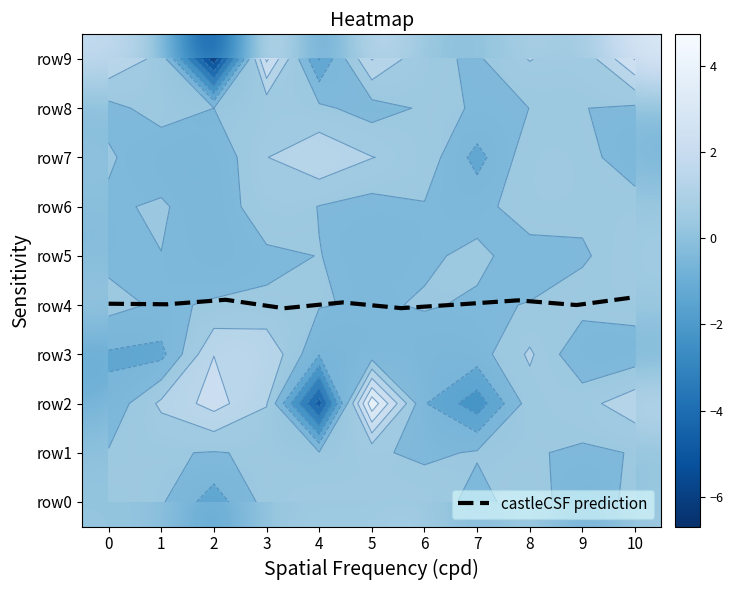

Reading left to right, list all the values displayed in this chart.

0: 0=0.2	1=0.1	2=-0.8	3=-1.1	4=0.3	5=-0.3	6=-0.2	7=0.1	8=-0.3	9=1.9
1: 0=0.1	1=0.1	2=1.2	3=-1.3	4=-0.2	5=-0.0	6=0.2	7=-0.7	8=0.4	9=0.7
2: 0=-1.5	1=-0.1	2=2.4	3=2.0	4=0.1	5=-0.7	6=-0.8	7=-0.8	8=-0.0	9=-6.7
3: 0=0.4	1=0.1	2=1.1	3=1.9	4=0.2	5=-0.2	6=0.8	7=1.0	8=0.2	9=3.2
4: 0=0.5	1=0.1	2=-5.5	3=-0.9	4=0.1	5=0.0	6=-0.0	7=1.8	8=0.2	9=-2.0
5: 0=0.5	1=0.2	2=4.7	3=-0.6	4=-0.1	5=-0.4	6=-0.4	7=1.0	8=-0.4	9=2.1
6: 0=0.7	1=-0.2	2=-0.9	3=-0.6	4=0.1	5=-0.1	6=-0.1	7=0.6	8=0.1	9=0.2
7: 0=-0.4	1=0.1	2=-2.6	3=-0.5	4=-0.1	5=0.2	6=-0.3	7=-1.4	8=-0.0	9=-0.1
8: 0=0.7	1=0.1	2=0.5	3=1.2	4=0.0	5=-0.4	6=0.5	7=0.6	8=0.0	9=1.1
9: 0=-1.0	1=-0.2	2=0.6	3=-0.9	4=0.4	5=-0.1	6=0.2	7=0.4	8=0.0	9=0.2
10: 0=0.5	1=0.0	2=1.6	3=-0.6	4=0.4	5=0.6	6=0.4	7=-0.6	8=-0.2	9=3.1